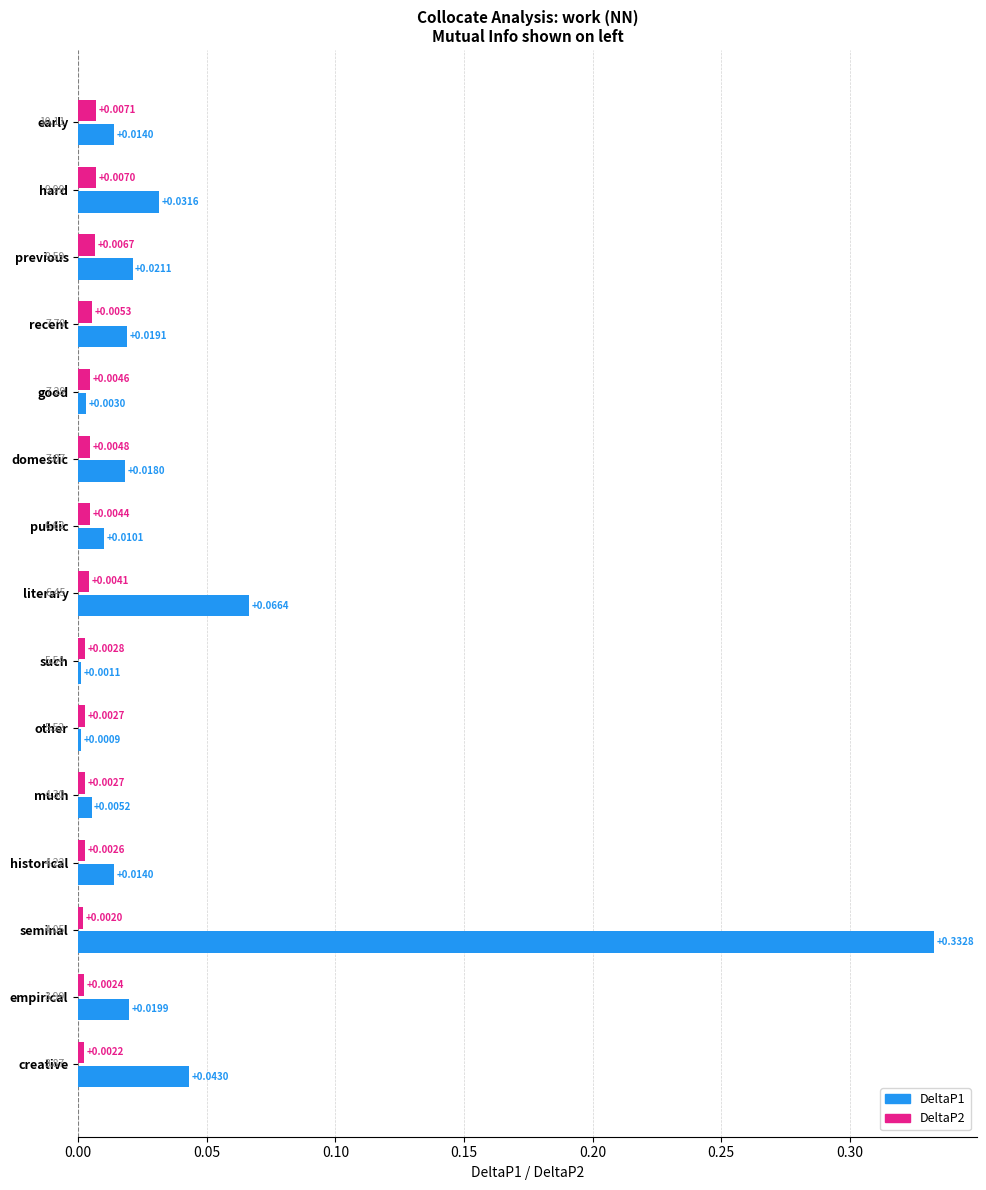

Is the value of DeltaP1 at domestic greater than the value of DeltaP2 at empirical?

Yes